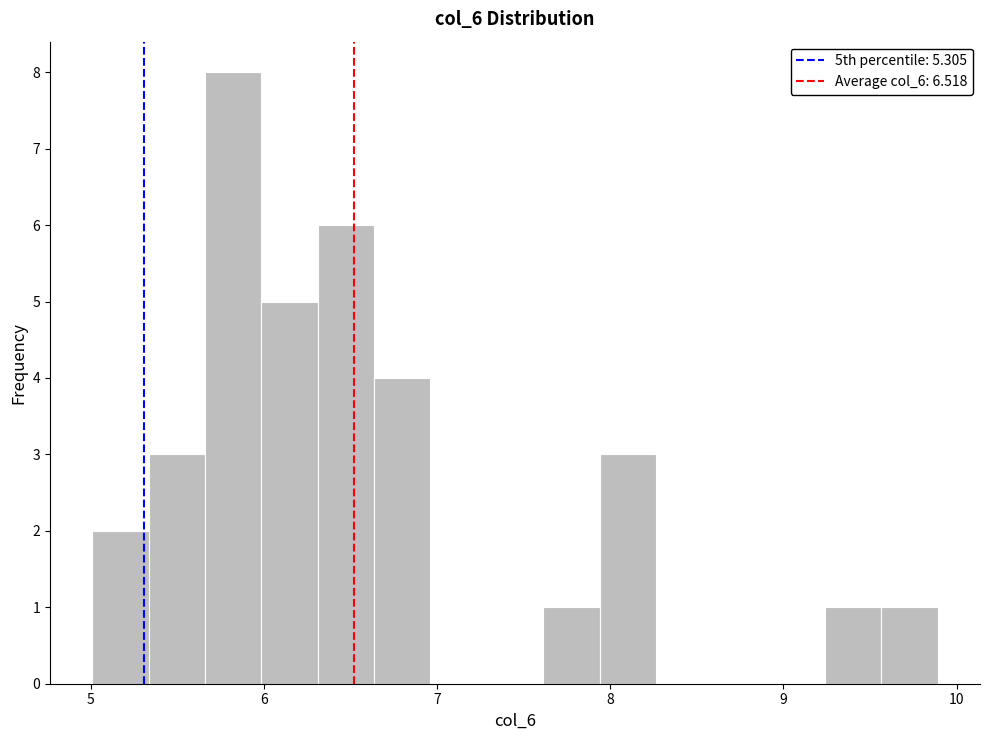

Read against the x-axis, roughly where is the centre of the tallest bar?

5.8